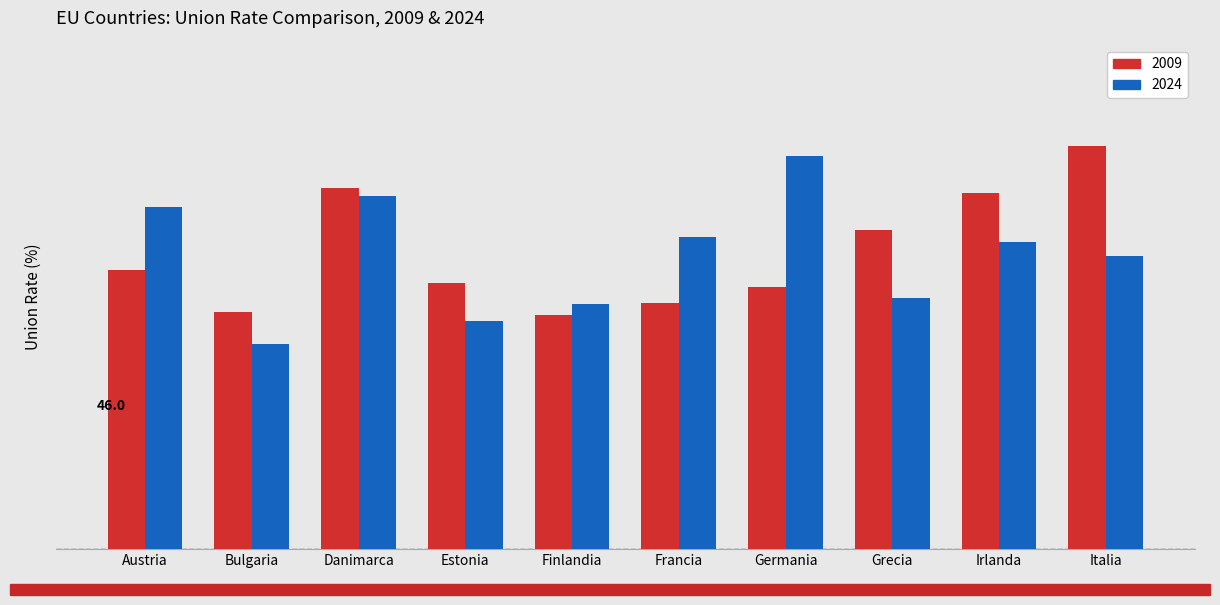

Reading left to right, extract all data points from this chart.

2009: 46.0	39.0	59.5	43.9	38.6	40.6	43.3	52.5	58.6	66.5
2024: 56.3	33.8	58.2	37.6	40.4	51.5	64.8	41.4	50.6	48.3